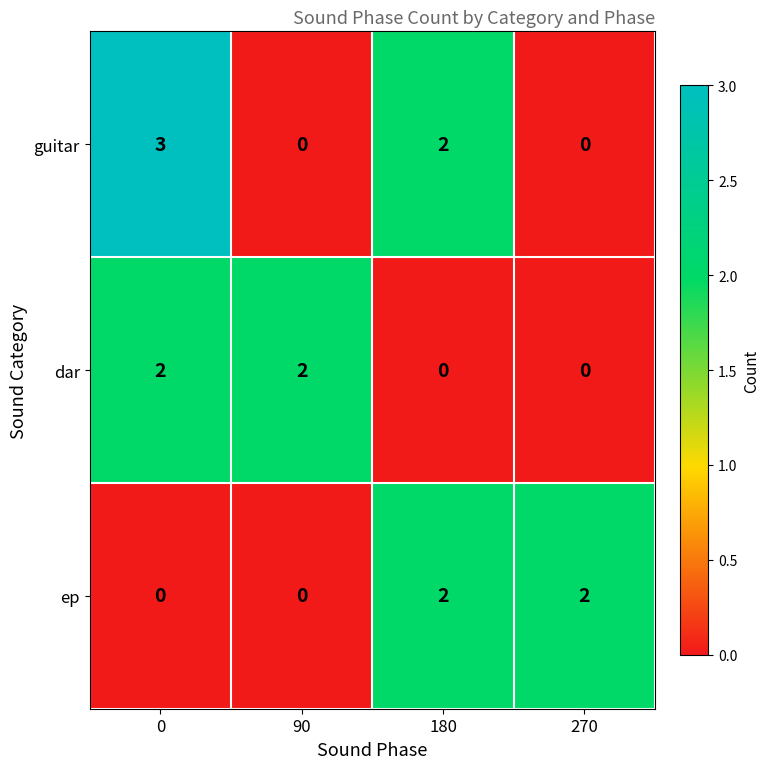

Which series has the largest total across all categories?

guitar